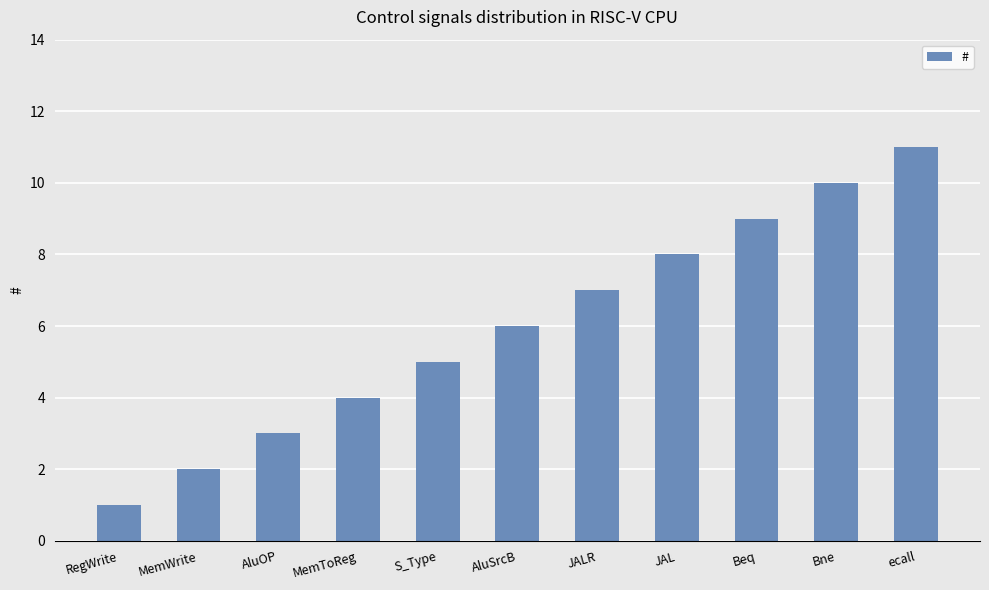

What is the change in value from S_Type to ecall?

+6